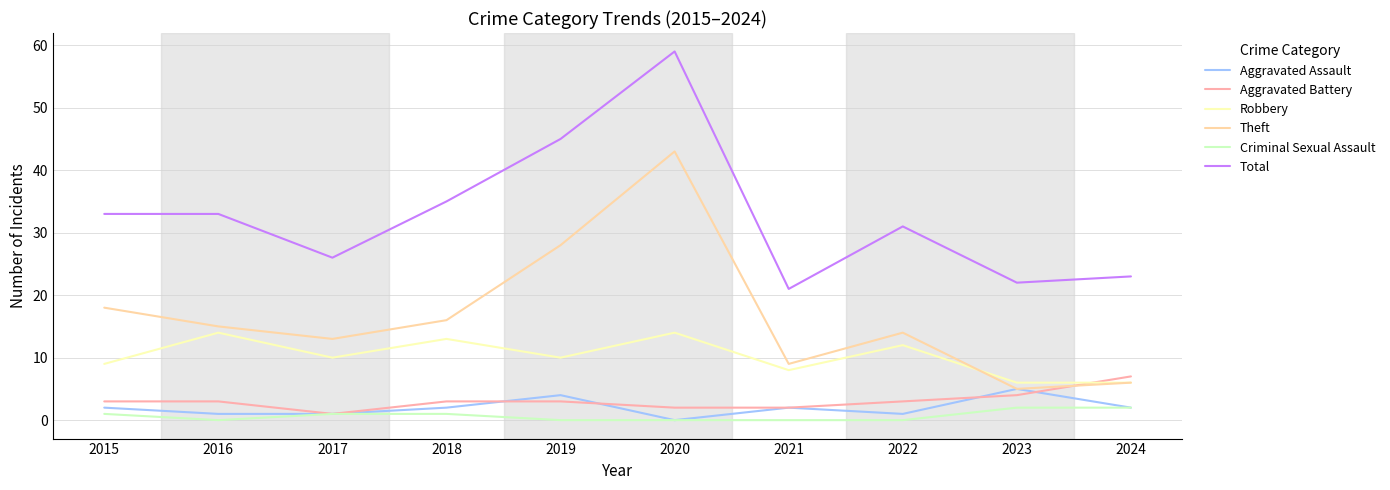

How many Aggravated Battery values are between 2 and 3?

7